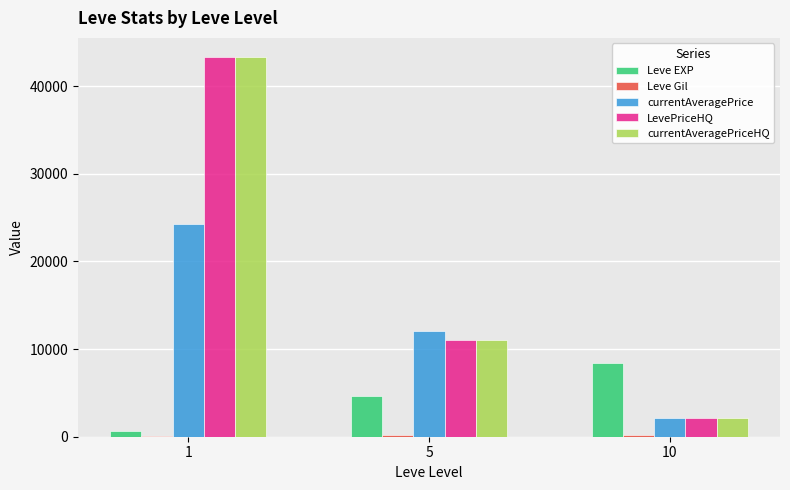

What is the spread (max minus min) of values at 5?

11888